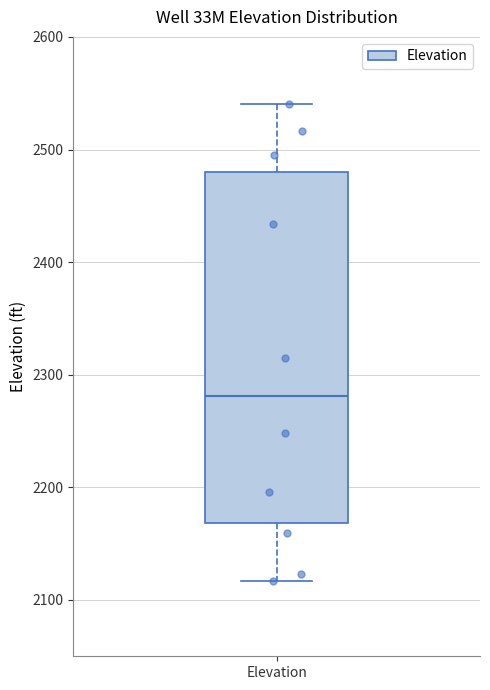

Where does the median line of the box for Elevation sit on the y-axis? The values are not printed on the chart, so give them approximately, as read against the axis.

2280